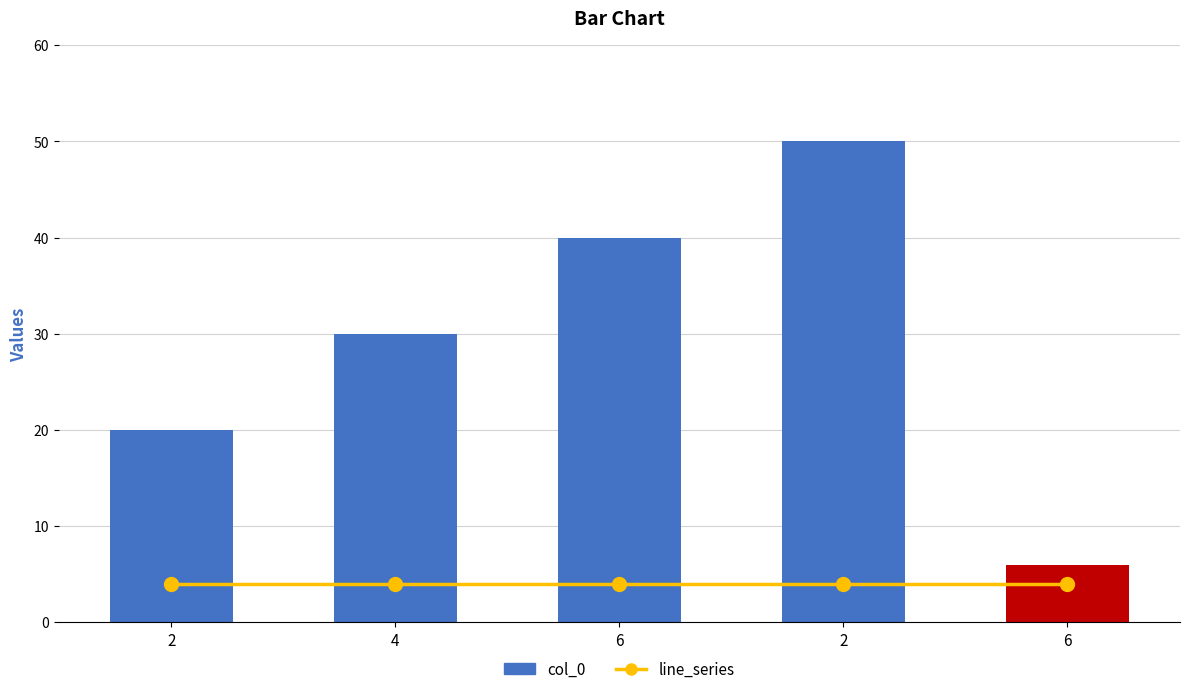

Where is the data nearest to the value 28?

4